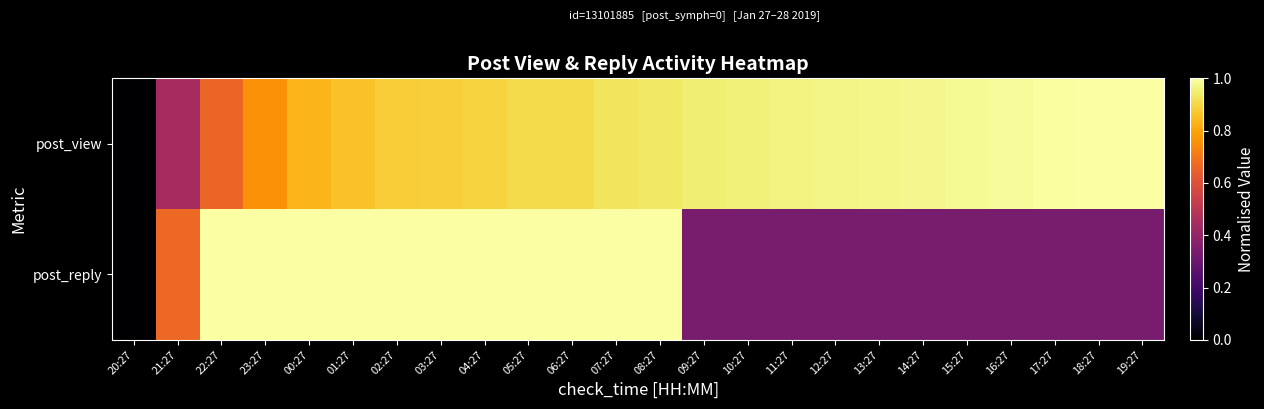

What is the total value across all series at 05:27?

1.9